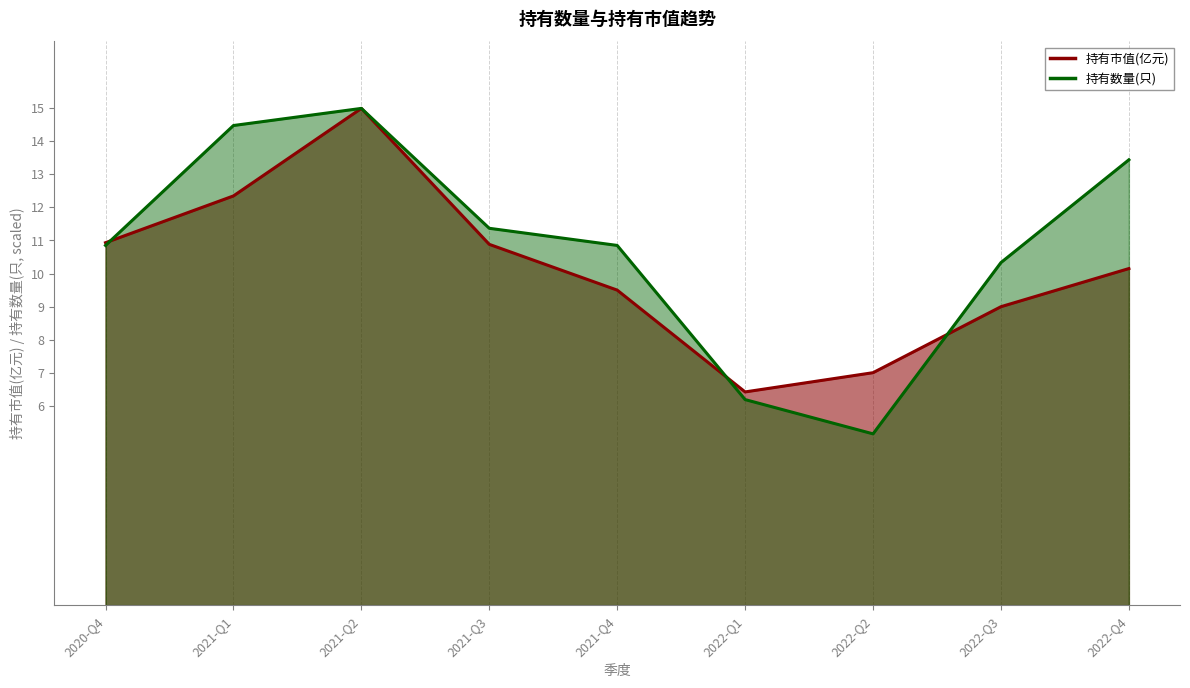

What is the difference between the highest and lowest values at 2020-Q4?

0.1